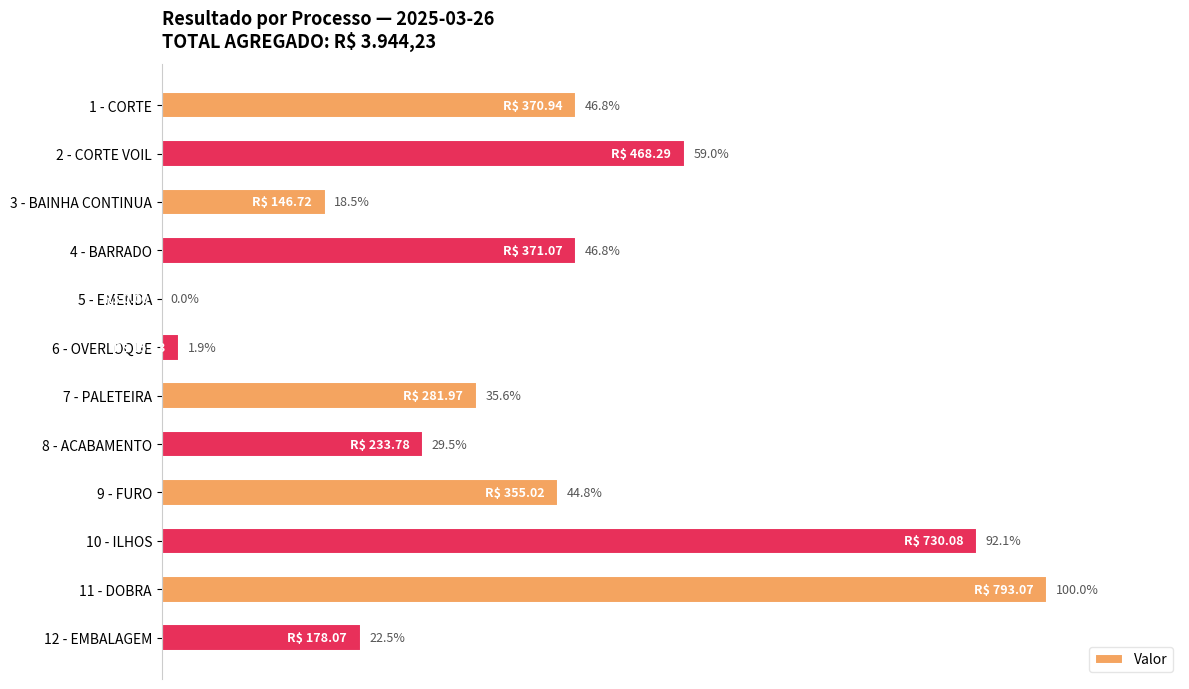

At which category does the chart reach its peak across all series?

11 - DOBRA